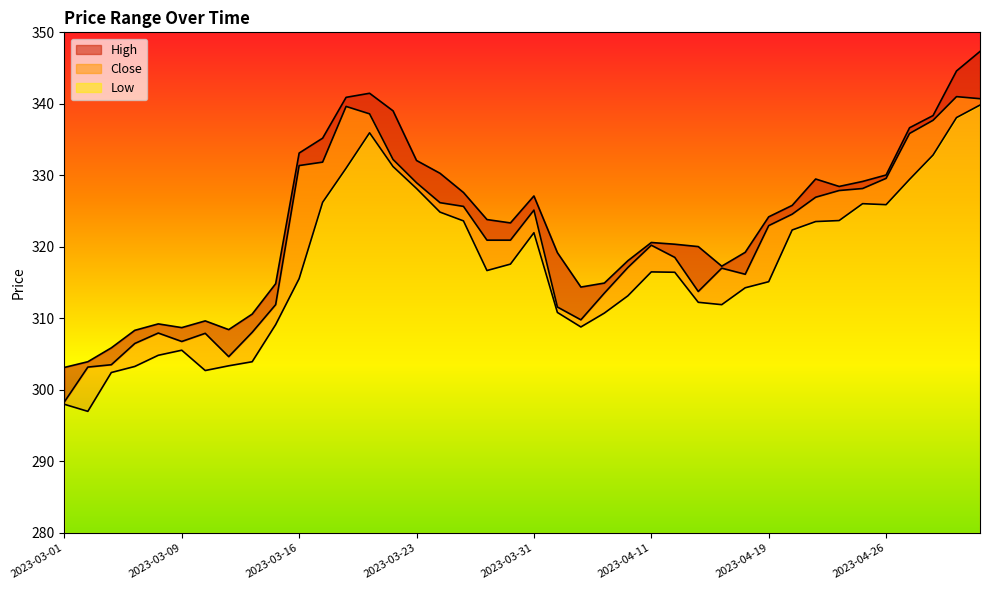

Rank the categories by High value from highest to lowest.

2023-05-03, 2023-05-02, 2023-03-21, 2023-03-20, 2023-03-22, 2023-04-28, 2023-04-27, 2023-03-17, 2023-03-16, 2023-03-23, 2023-03-24, 2023-04-26, 2023-04-21, 2023-04-25, 2023-04-24, 2023-03-27, 2023-03-31, 2023-04-20, 2023-04-19, 2023-03-28, 2023-03-29, 2023-04-11, 2023-04-12, 2023-04-13, 2023-04-18, 2023-04-03, 2023-04-10, 2023-04-17, 2023-04-06, 2023-03-15, 2023-04-05, 2023-03-14, 2023-03-10, 2023-03-08, 2023-03-09, 2023-03-13, 2023-03-06, 2023-03-03, 2023-03-02, 2023-03-01